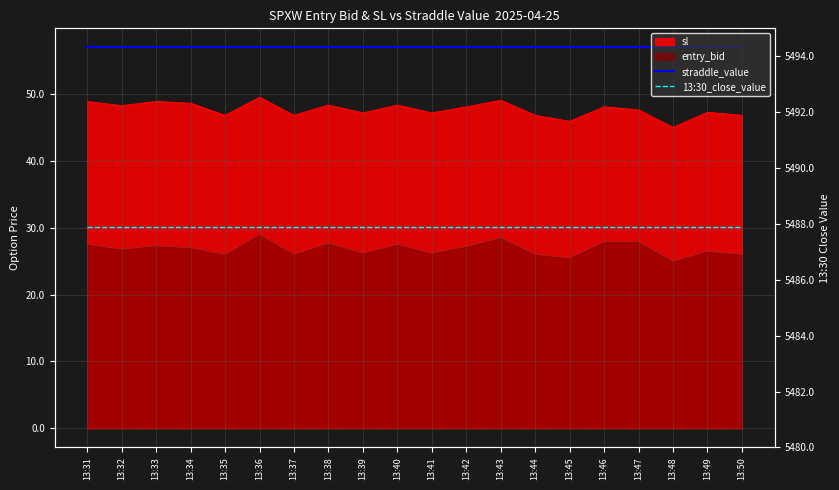

True or false: straddle_value and 13:30_close_value cross at least once.

False